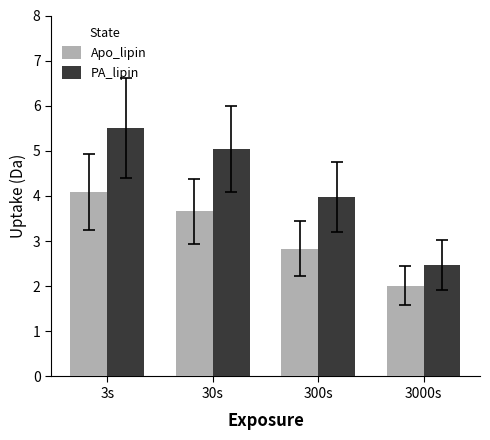

How many groups of bars are there?

4